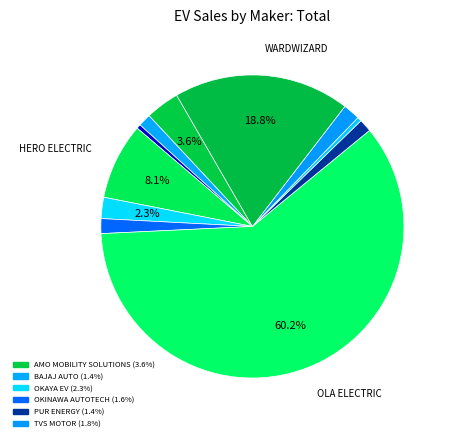

To the nearest percent, what is the average slice percentage?

9%